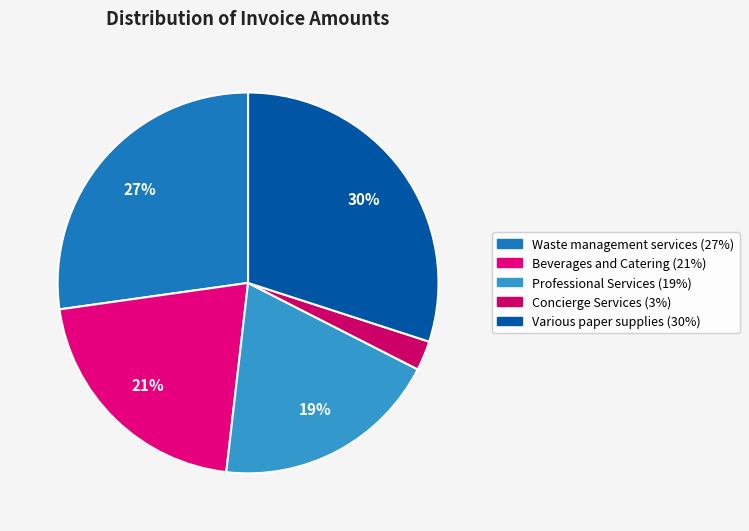

Count the number of slices in the pie.

5